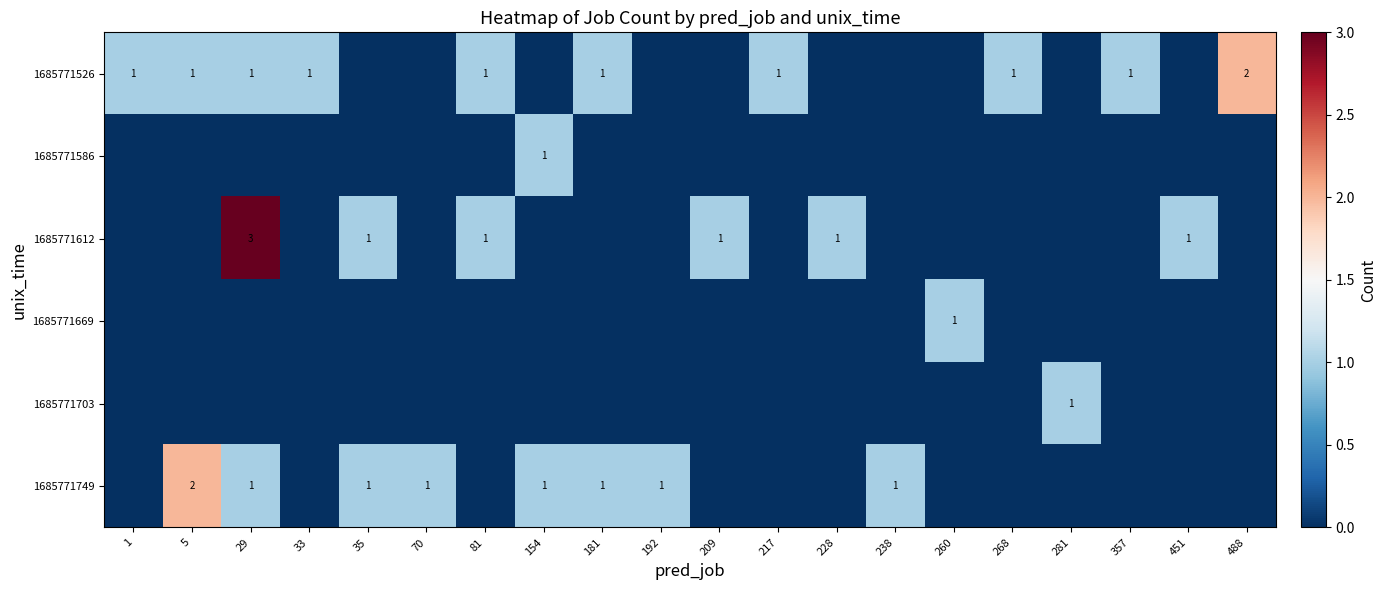

Is it true that 1685771749 equals 1 at 29?

True